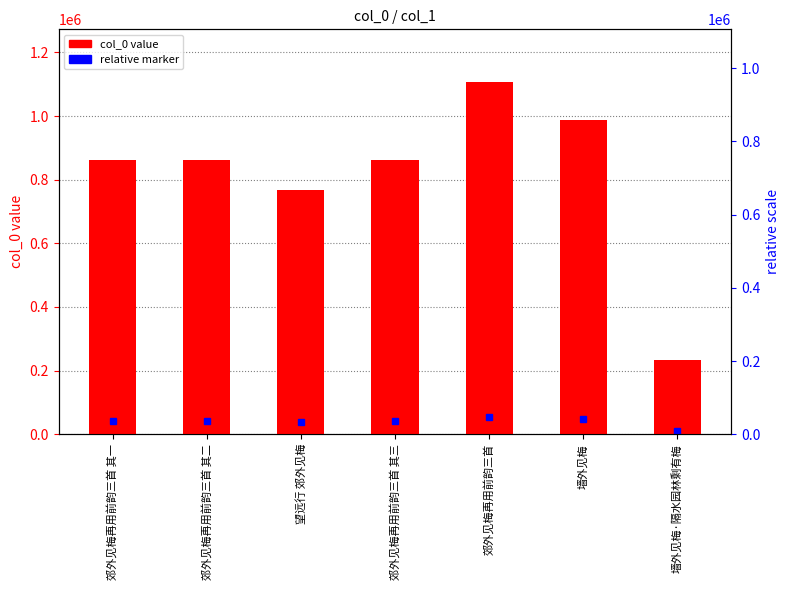

What is the minimum value shown in the chart?

234584